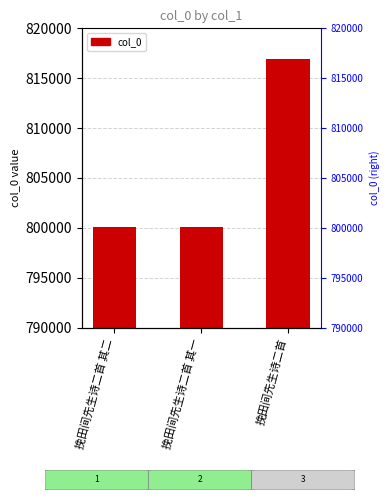

What is the minimum value shown in the chart?

800079